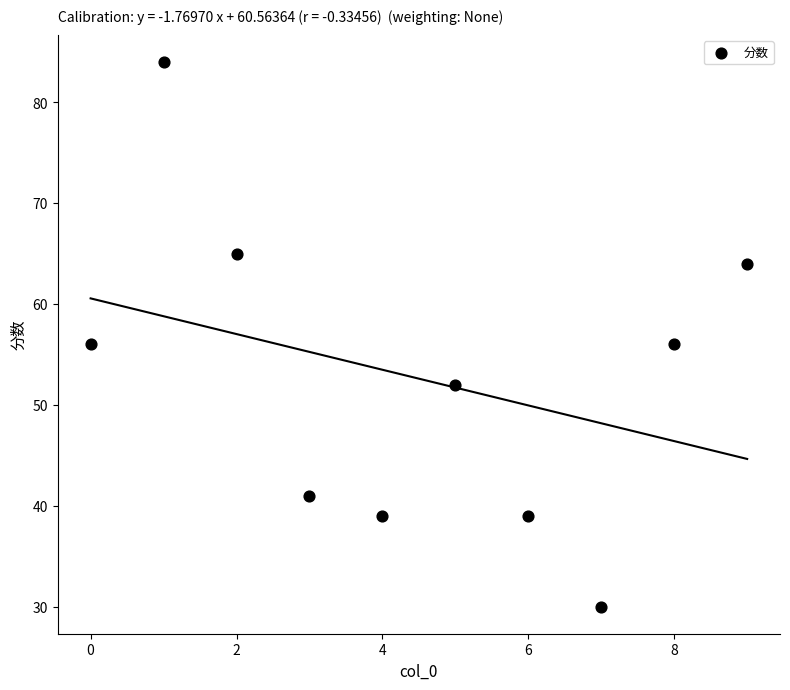

What is the range of Y values (max minus min)?

54